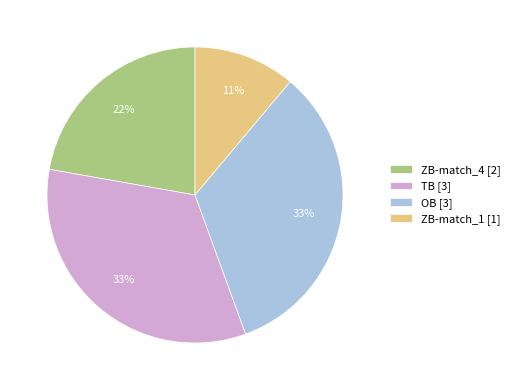

Does ZB-match_4 represent more than half of the total?

No